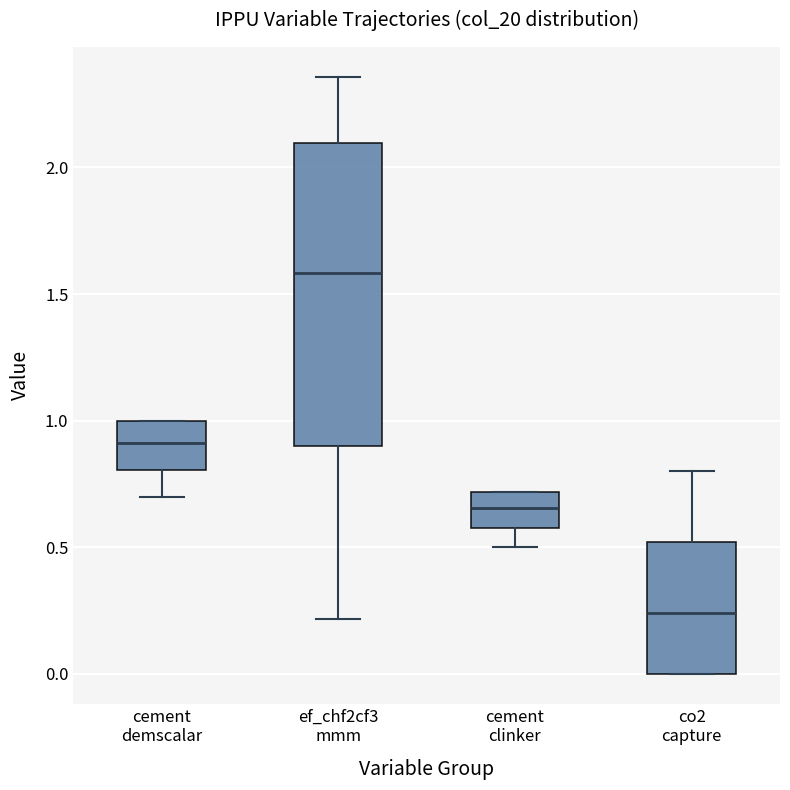

Which box is the tallest, from its lower edge to its upper edge?

ef_chf2cf3 mmm